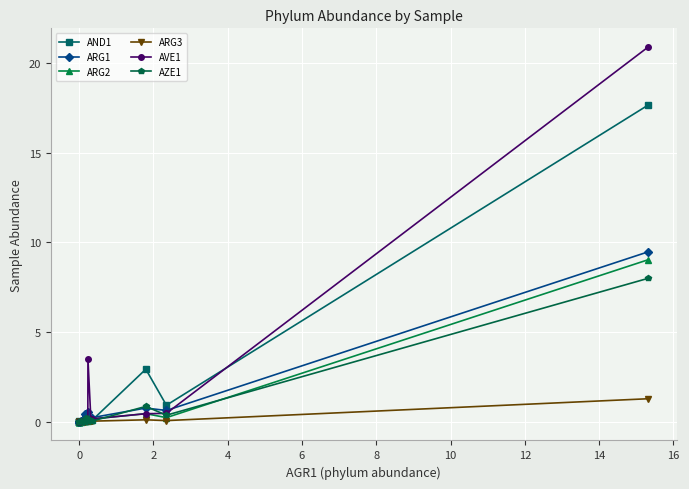

Is the value of ARG3 at 16 greater than the value of AZE1 at 12?

No